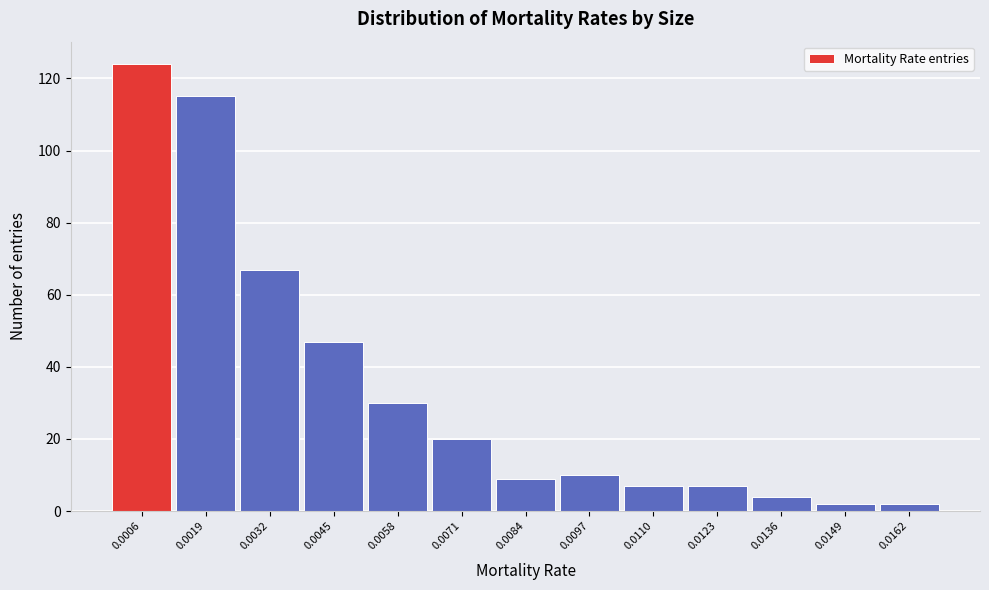

Reading right to left, transcribe all the data shown in this chart.

2	2	4	7	7	10	9	20	30	47	67	115	124